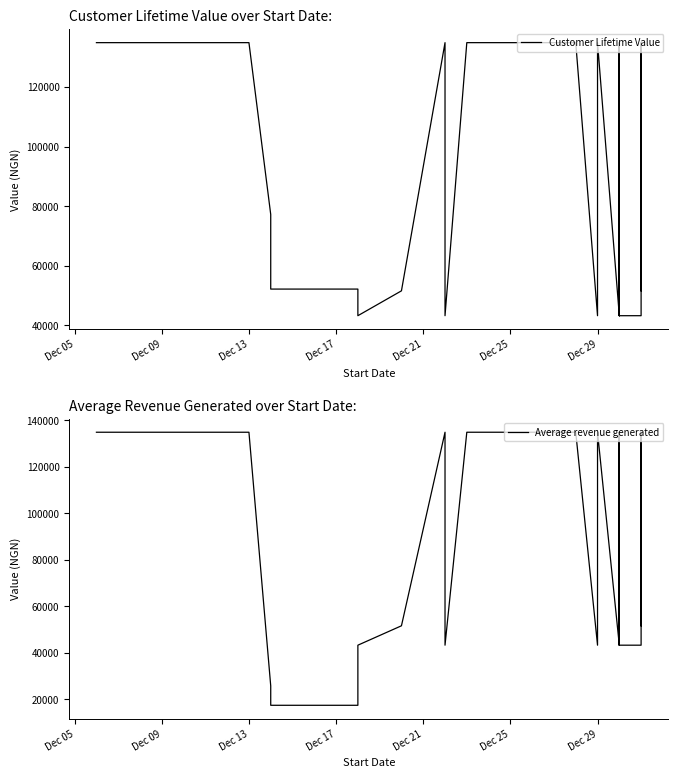

Does the chart have visible grid lines?

No